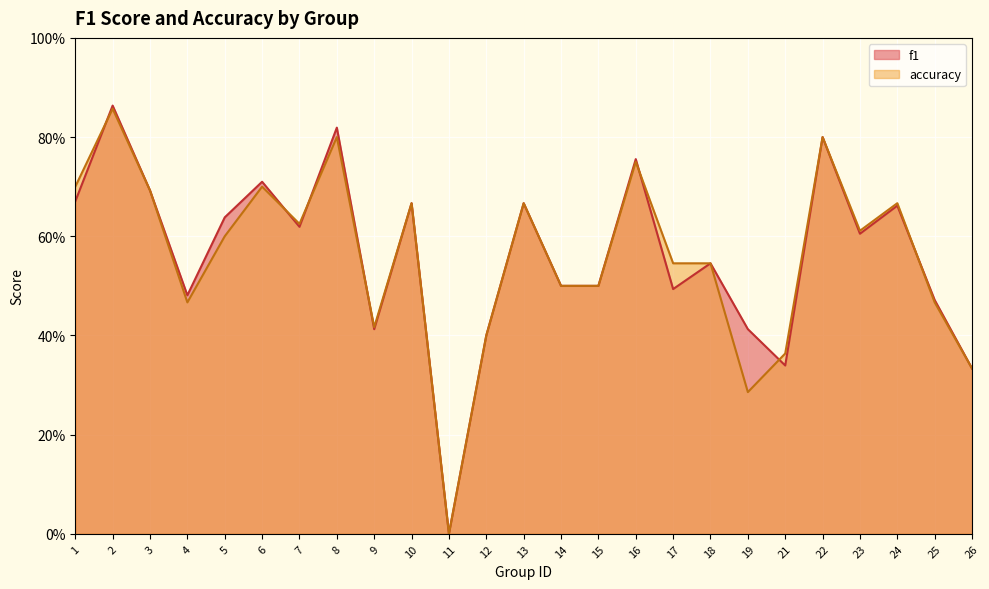

How many lines are shown in the chart?

2